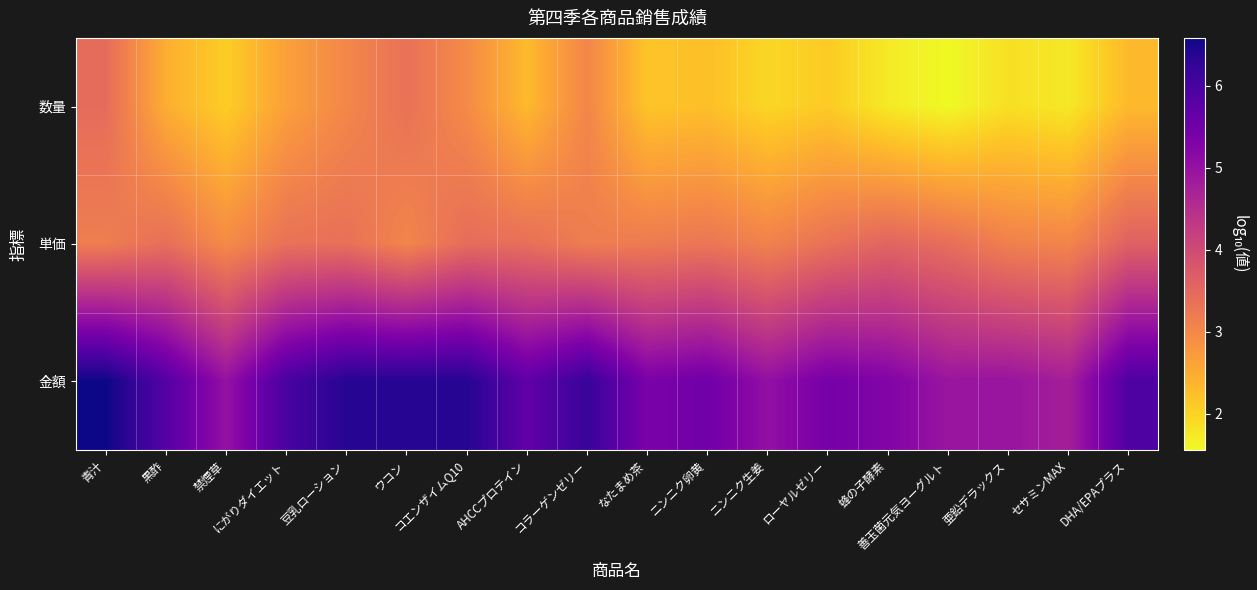

Reading left to right, what are all the values shown in this chart?

数量: 青汁=3.4	黒酢=2.5	禁煙草=2.1	にがりダイエット=2.6	豆乳ローション=3.0	ウコン=3.3	コエンザイムQ10=3.0	AHCCプロテイン=2.3	コラーゲンゼリー=3.0	なたまめ茶=2.2	ニンニク卵黄=2.2	ニンニク生姜=2.0	ローヤルゼリー=2.1	蜂の子酵素=1.7	善玉菌元気ヨーグルト=1.6	亜鉛デラックス=1.9	セサミンMAX=1.7	DHA/EPAプラス=2.3
単価: 青汁=3.2	黒酢=3.4	禁煙草=2.9	にがりダイエット=3.3	豆乳ローション=3.4	ウコン=3.0	コエンザイムQ10=3.4	AHCCプロテイン=3.4	コラーゲンゼリー=3.2	なたまめ茶=3.2	ニンニク卵黄=3.3	ニンニク生姜=3.1	ローヤルゼリー=3.3	蜂の子酵素=3.5	善玉菌元気ヨーグルト=3.4	亜鉛デラックス=3.1	セサミンMAX=3.0	DHA/EPAプラス=3.6
金額: 青汁=6.6	黒酢=5.8	禁煙草=5.0	にがりダイエット=6.0	豆乳ローション=6.4	ウコン=6.4	コエンザイムQ10=6.4	AHCCプロテイン=5.7	コラーゲンゼリー=6.2	なたまめ茶=5.4	ニンニク卵黄=5.5	ニンニク生姜=5.0	ローヤルゼリー=5.4	蜂の子酵素=5.3	善玉菌元気ヨーグルト=4.9	亜鉛デラックス=5.0	セサミンMAX=4.8	DHA/EPAプラス=5.9